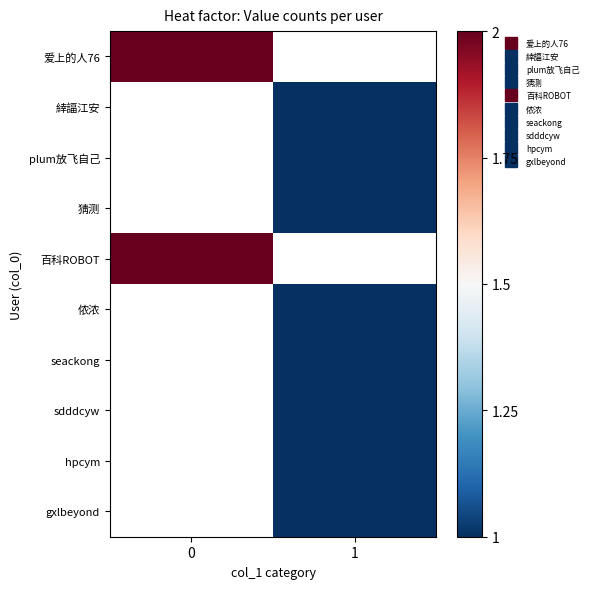

Is the value of plum放飞自己 at 1 greater than the value of hpcym at 1?

No